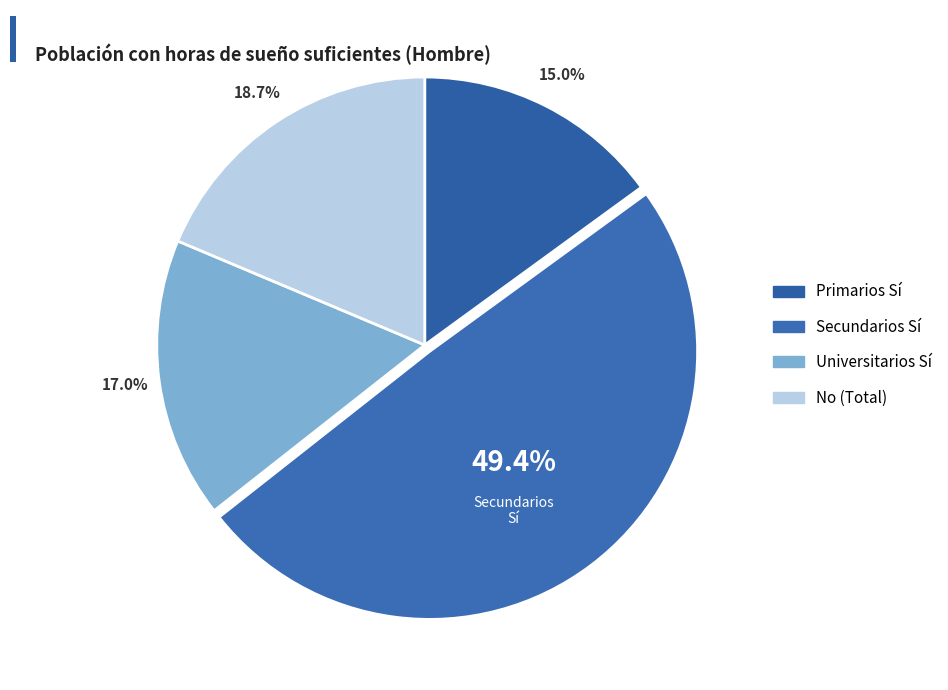

What percentage is the Universitarios Sí slice, to the nearest percent?

17%